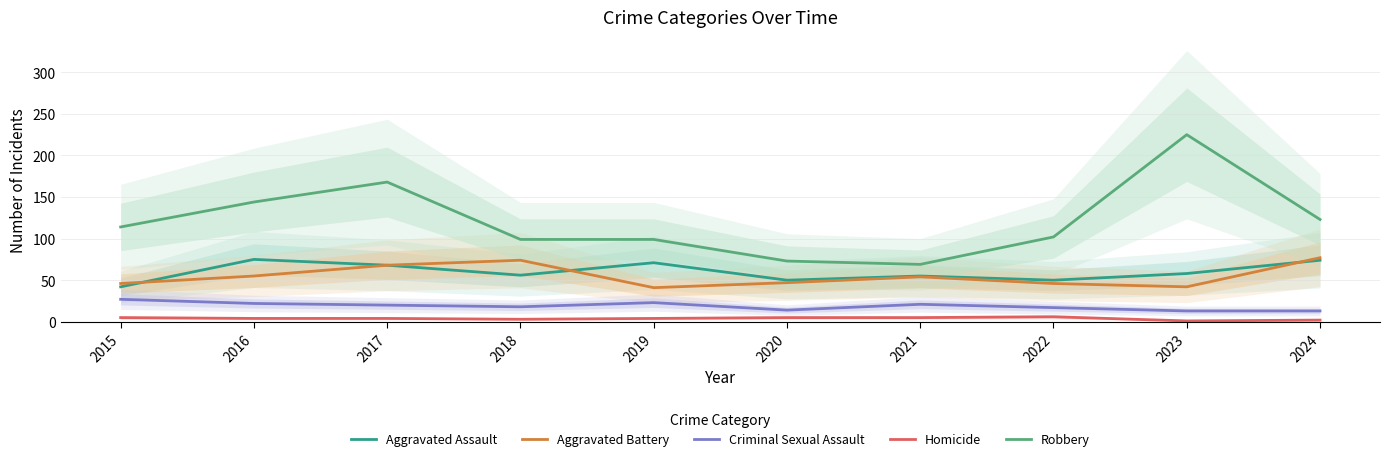

What is the approximate value of Aggravated Assault at 2024?

74